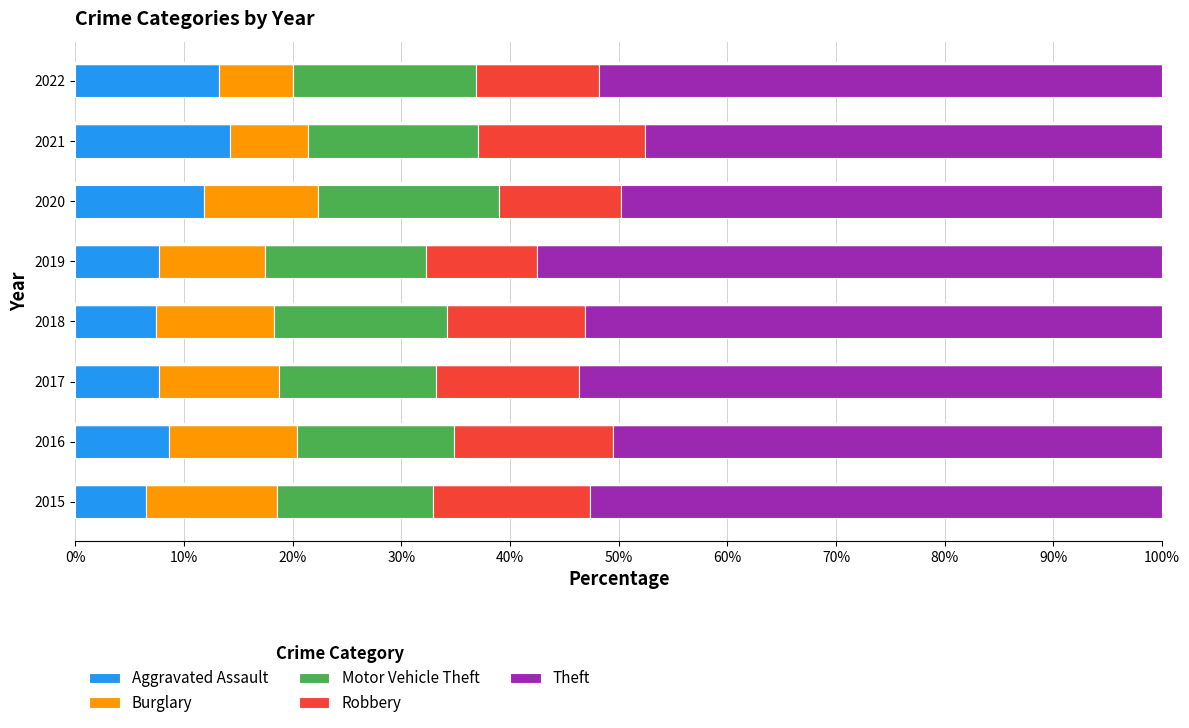

Is it true that Aggravated Assault equals 13.0 at 2017?

False